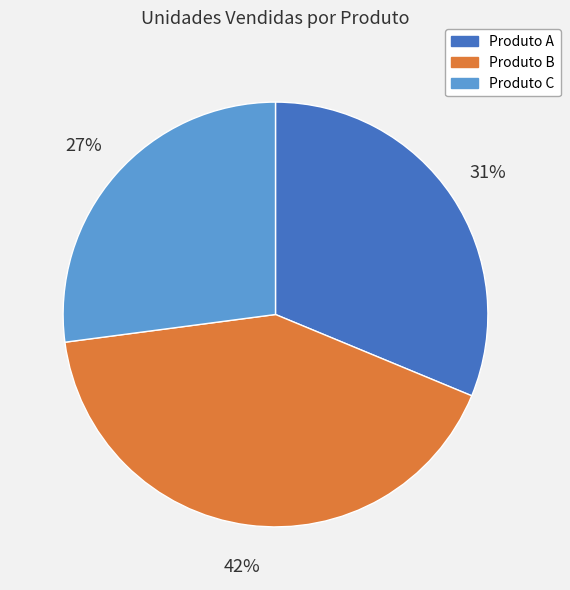

To the nearest percent, what percentage of the pie is Produto B?

42%